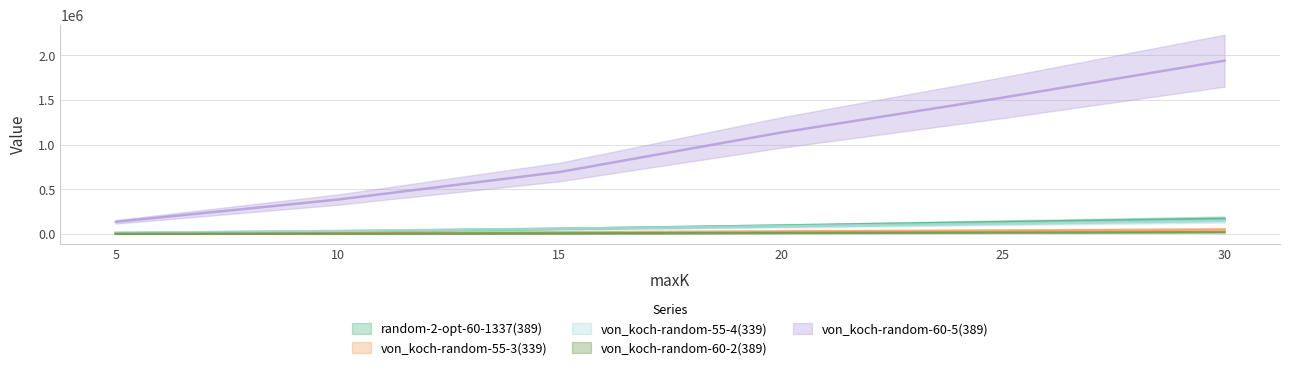

At which label is von_koch-random-55-4(339) closest to 80579?

20